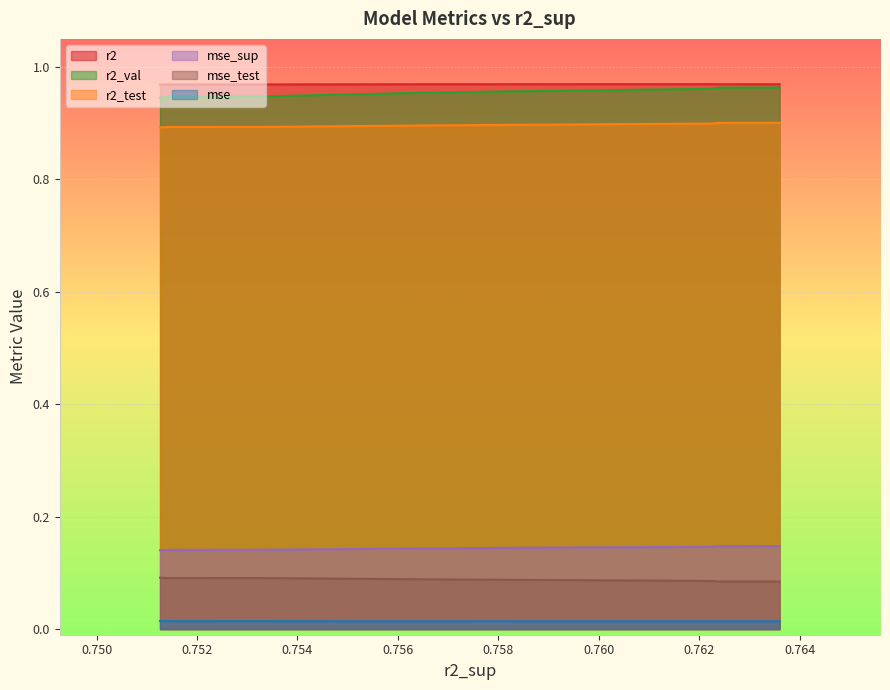

True or false: r2 and r2_test cross at least once.

False